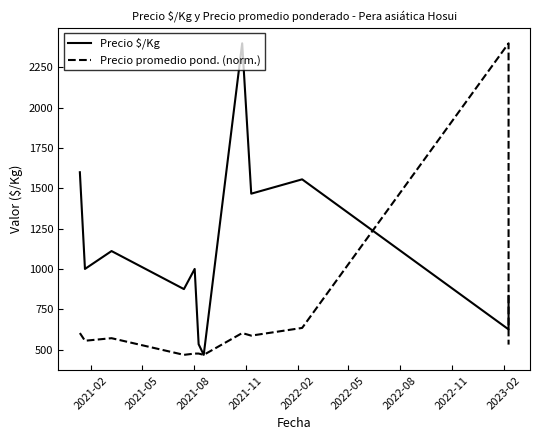

Reading left to right, list all the values displayed in this chart.

Precio $/Kg: 1600.0	1000.0	1111.0	875.0	1000.0	533.0	467.0	2400.0	1467.0	1556.0	625.0	833.0
Precio promedio pond. (norm.): 602.2	554.5	570.4	467.0	475.0	475.0	467.0	602.2	586.3	634.0	2400.0	530.6